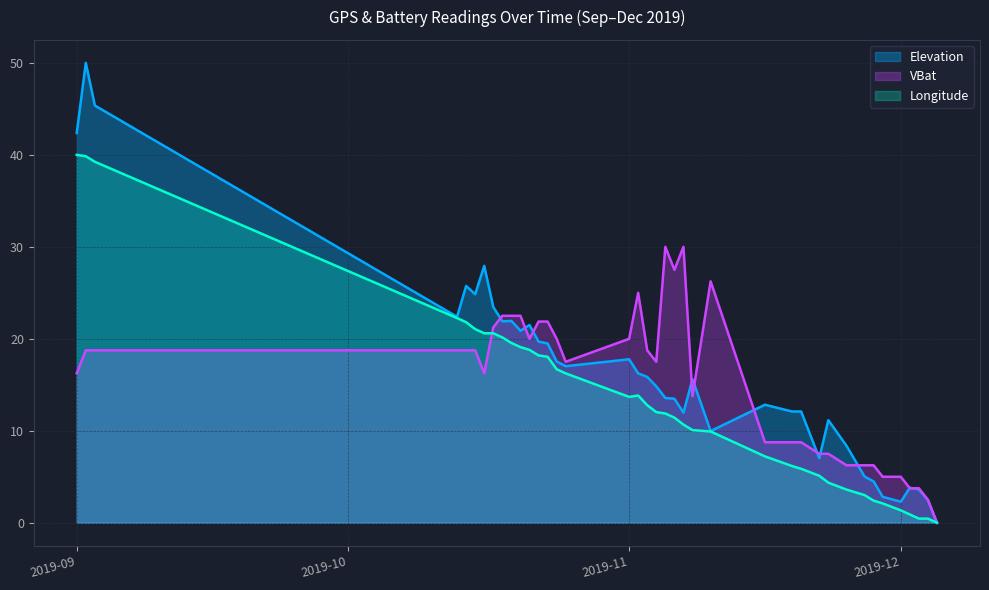

Which series has the largest total across all categories?

Elevation